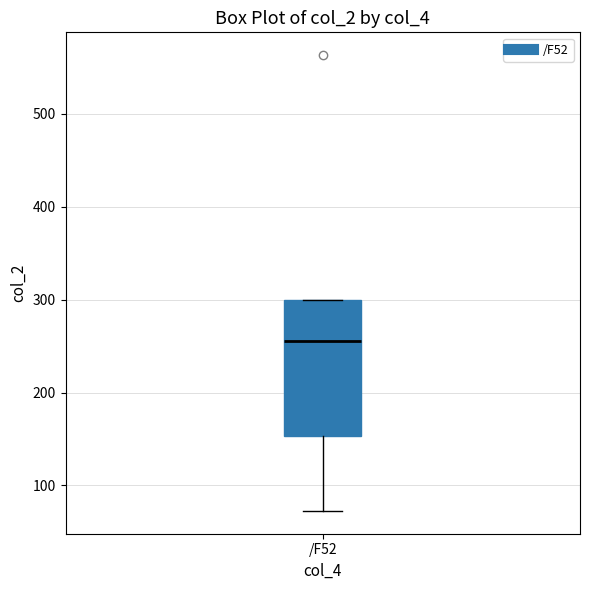

Where is the upper edge of the box for /F52 on the y-axis? The values are not printed on the chart, so give them approximately, as read against the axis.

300